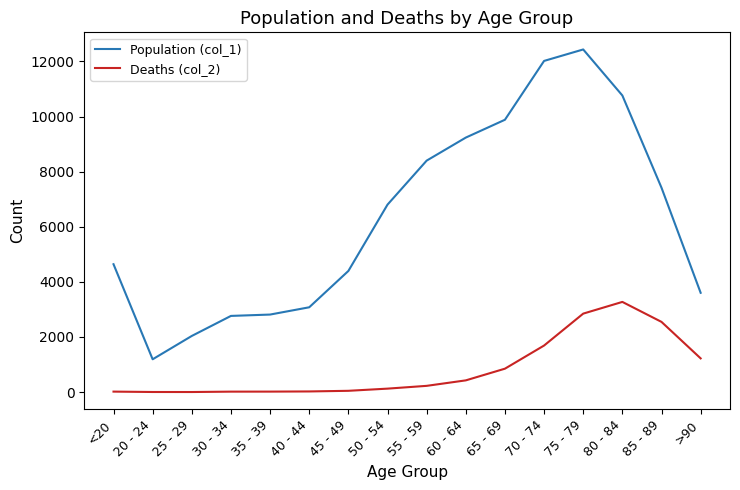

True or false: Deaths (col_2) and Population (col_1) intersect in this chart.

False